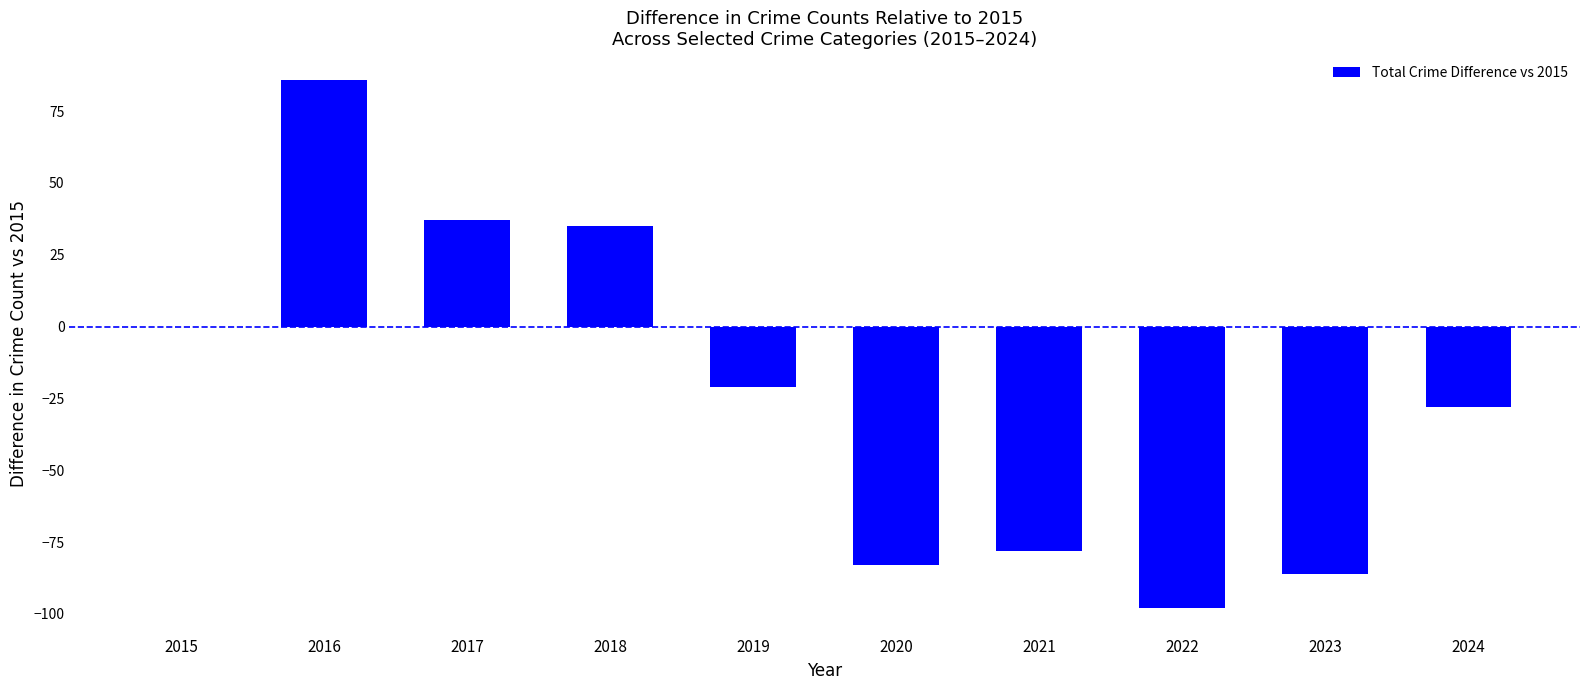

The chart shows a value of 66 at 2017. True or false?

False